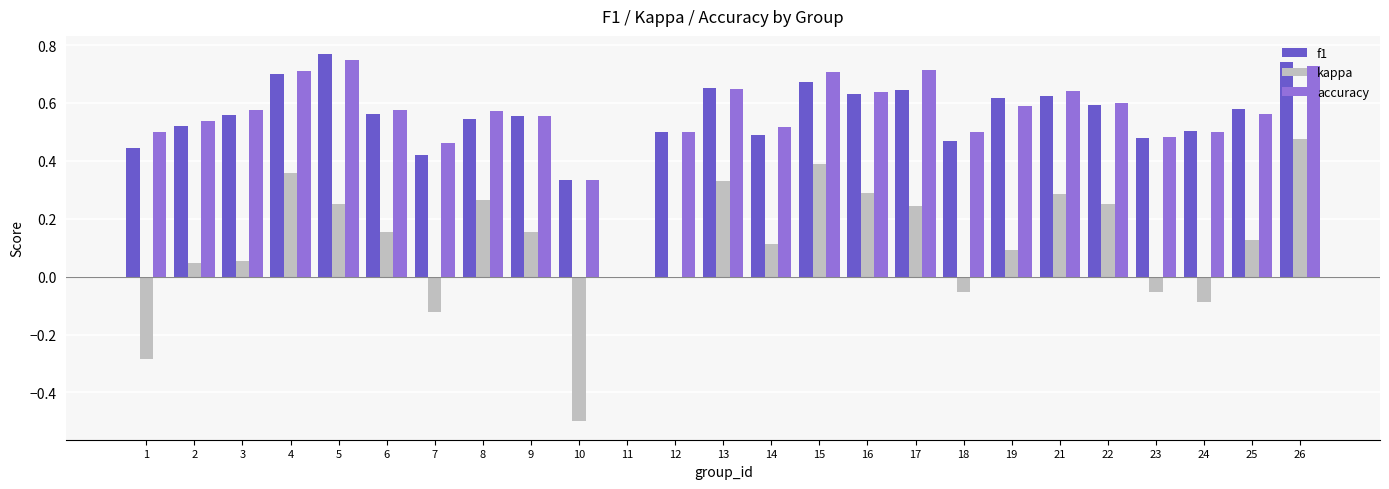

Are the bars horizontal?

No